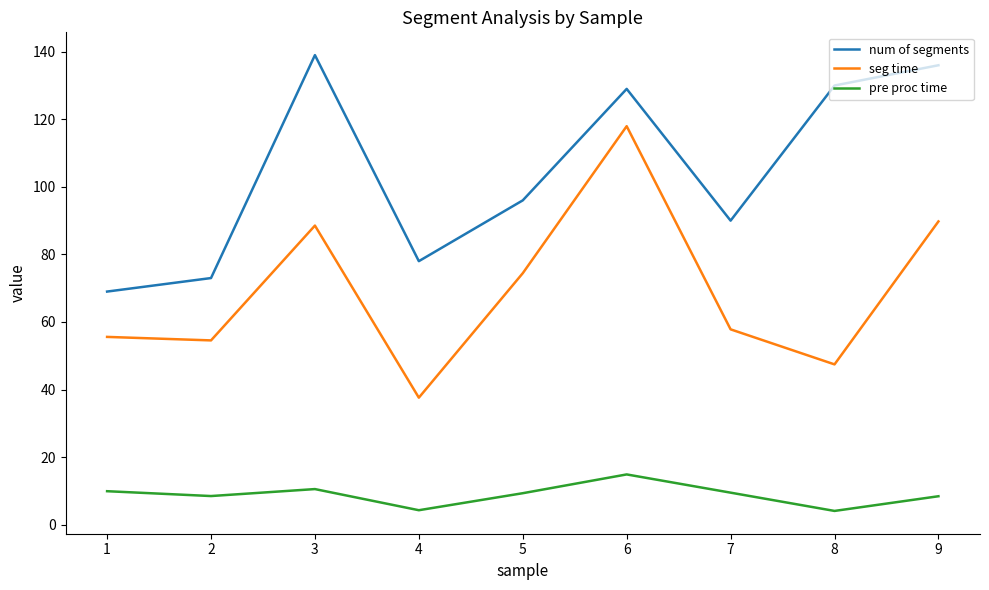

What is the difference between the pre proc time values at 7 and 2?

1.0